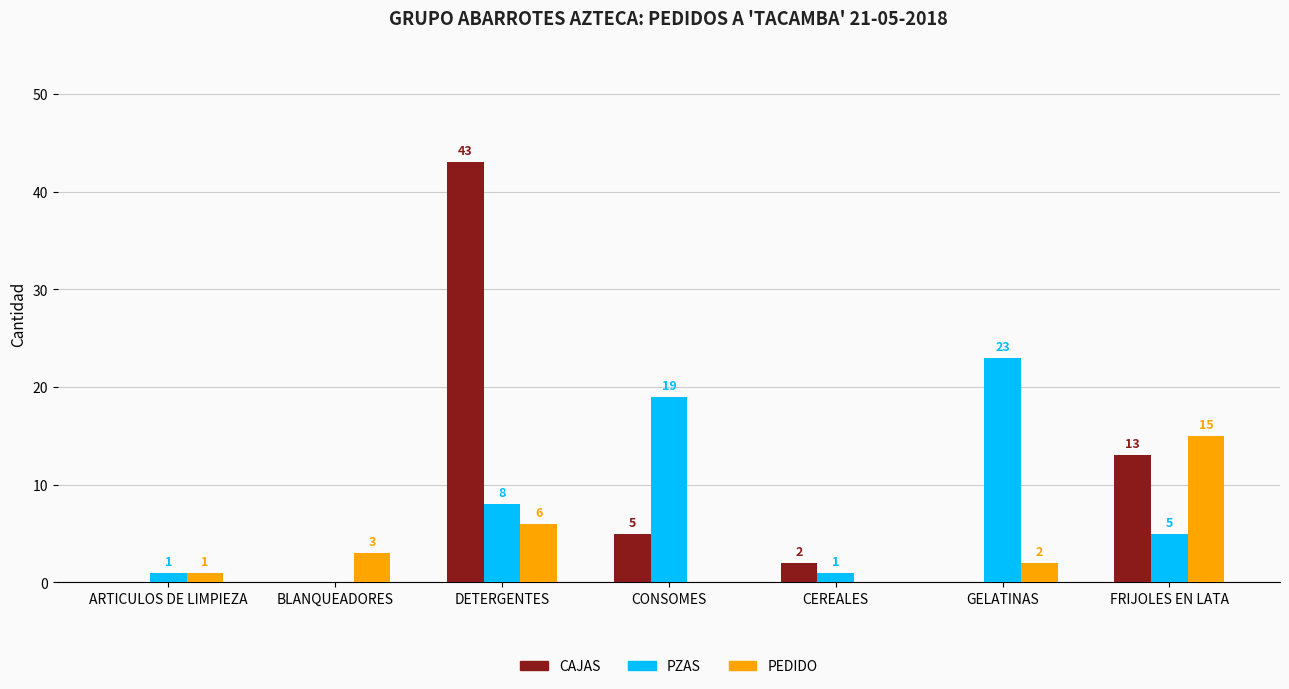

The value of CAJAS at GELATINAS is 0. True or false?

True